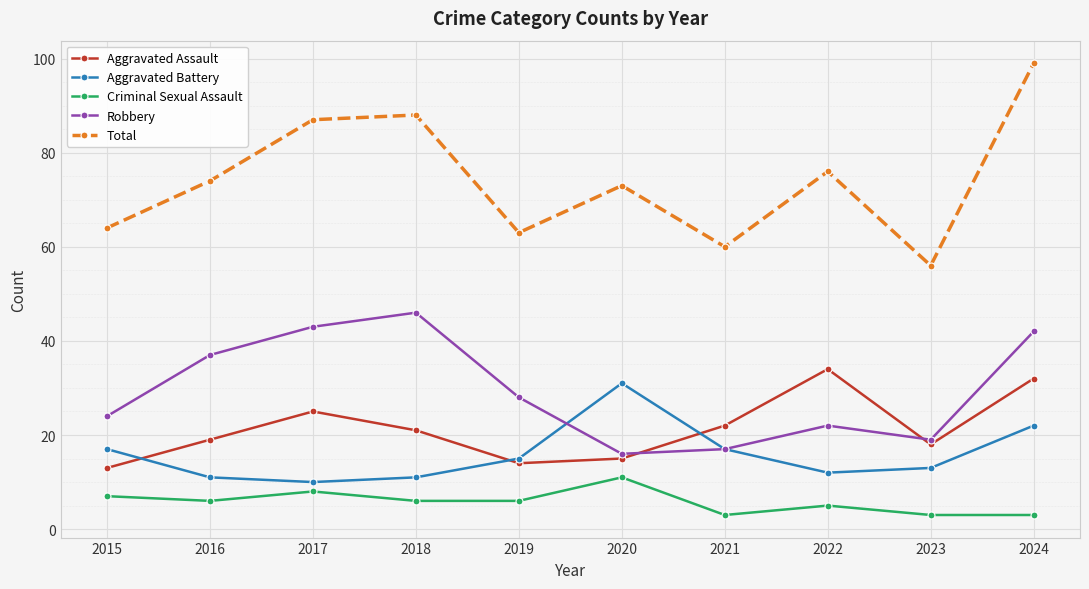

What is the average value of the Robbery series?

29